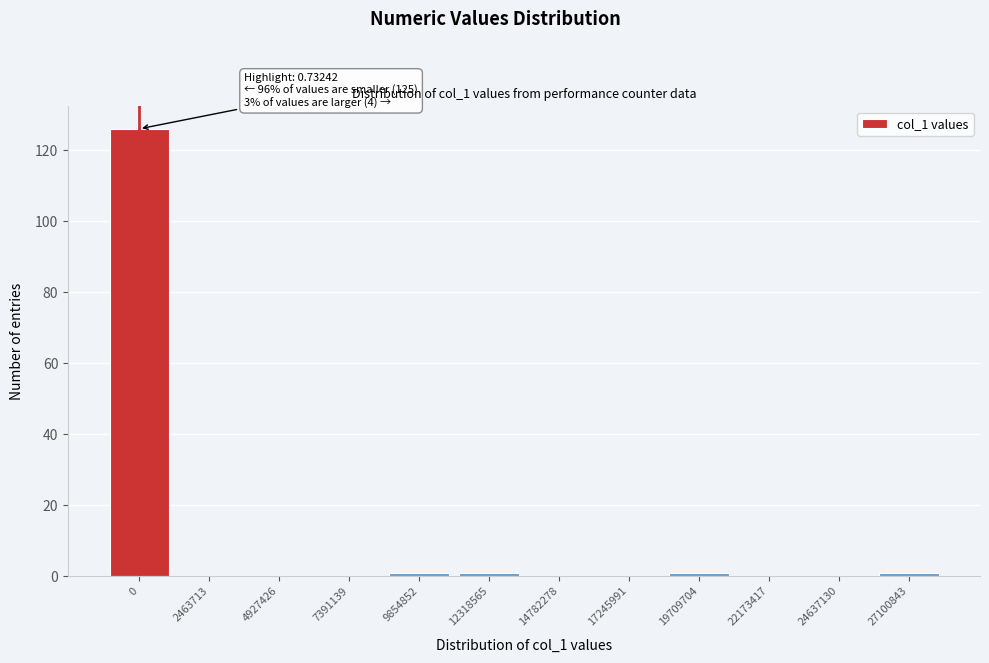

Reading left to right, list all the values displayed in this chart.

0=126	2463713=0	4927426=0	7391139=0	9854852=1	12318565=1	14782278=0	17245991=0	19709704=1	22173417=0	24637130=0	27100843=1